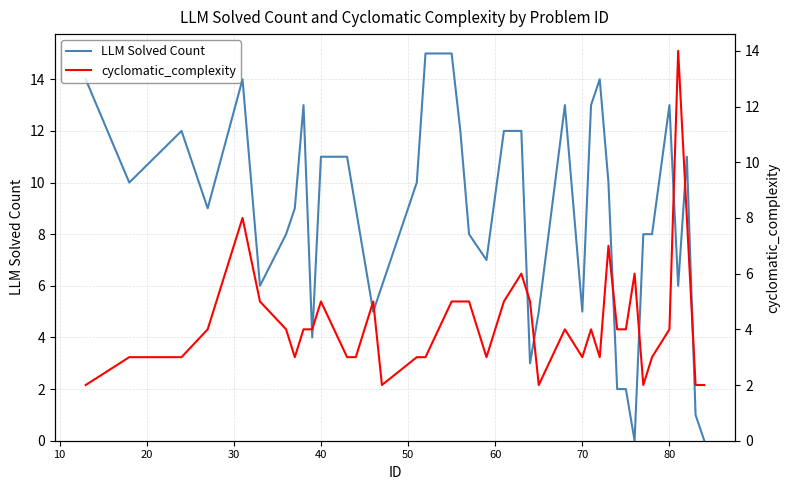

What is the maximum value for LLM Solved Count?

15